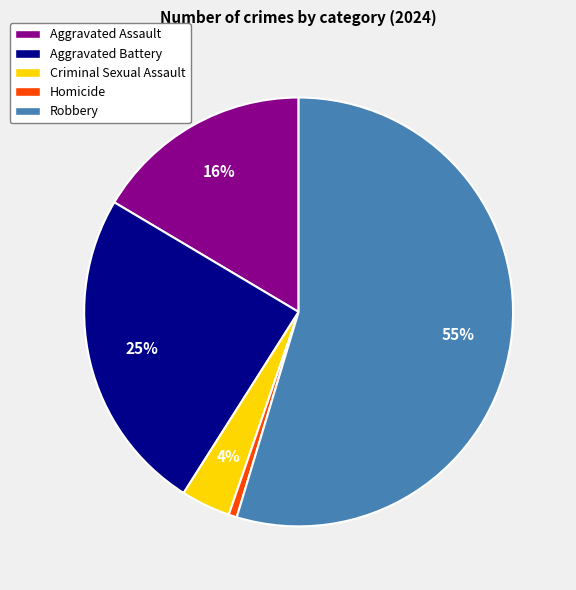

Combined, do Aggravated Battery and Robbery account for over 50%?

Yes